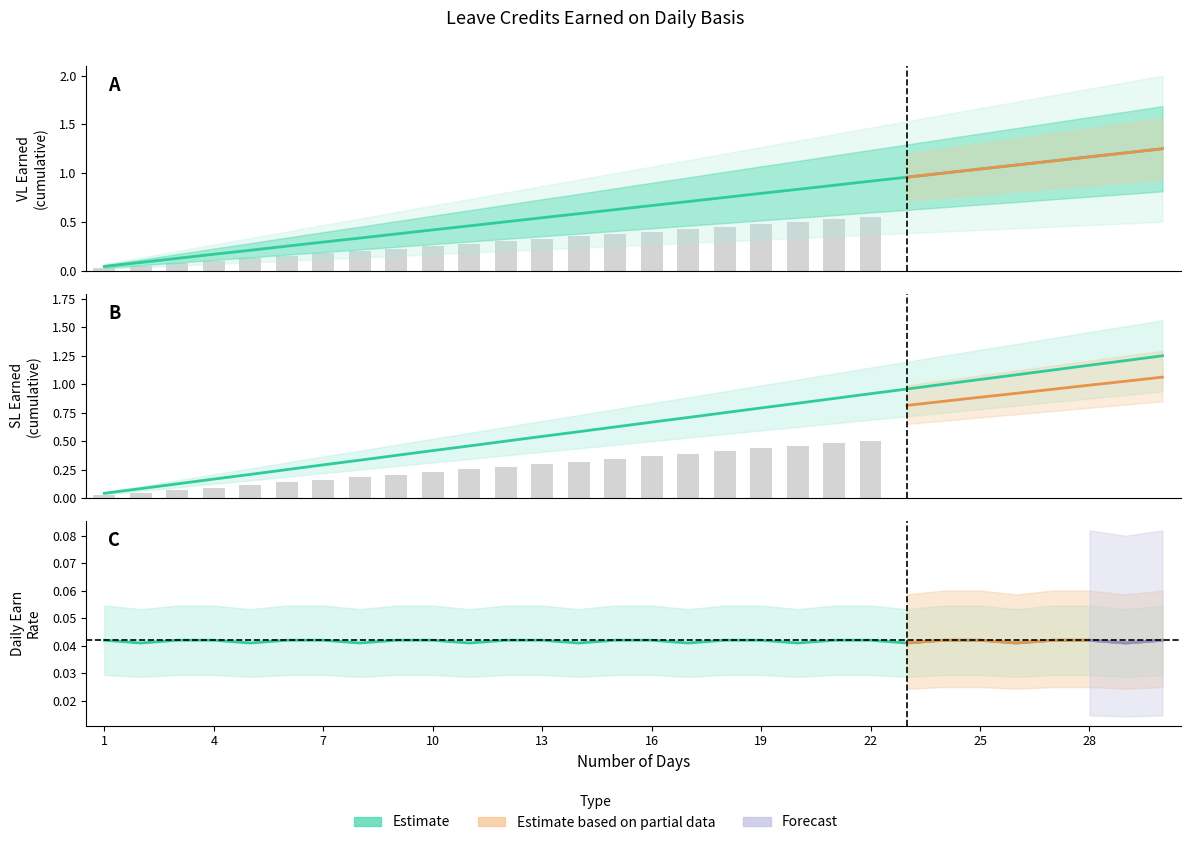

At which label is SL Earned closest to 0?

1